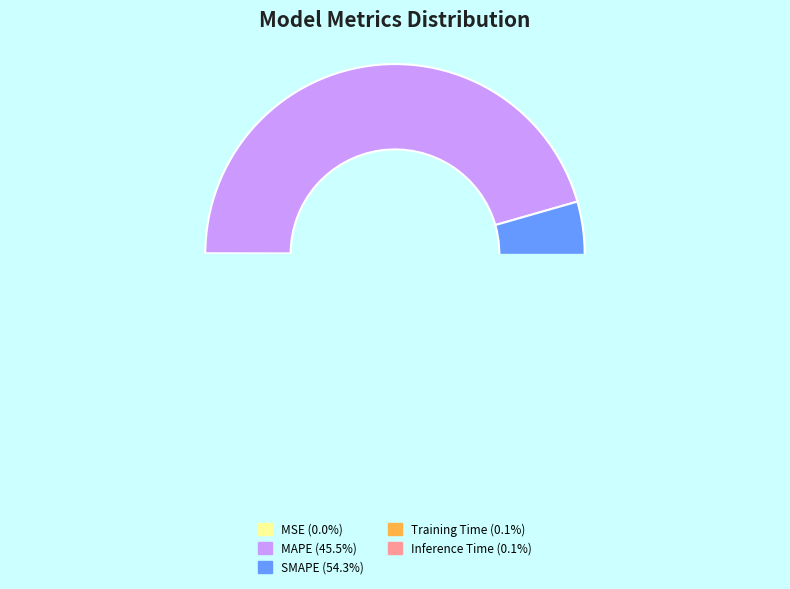

To the nearest percent, what is the difference between the Training Time and MAPE slice percentages?

45%